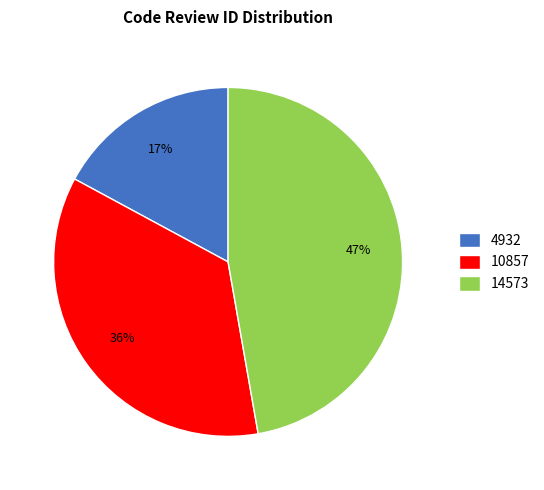

Which category has the smallest portion of the pie?

4932